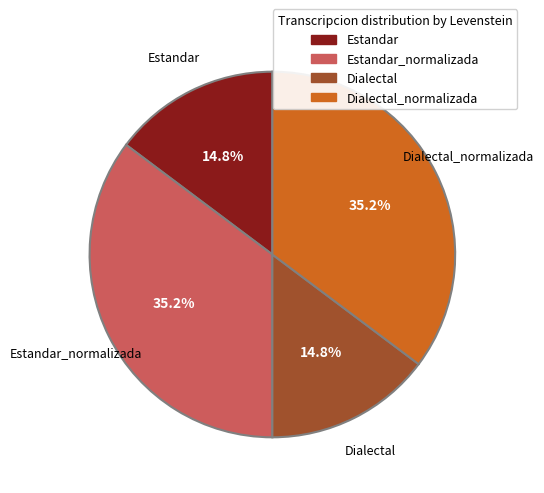

Does any single category account for the majority?

No